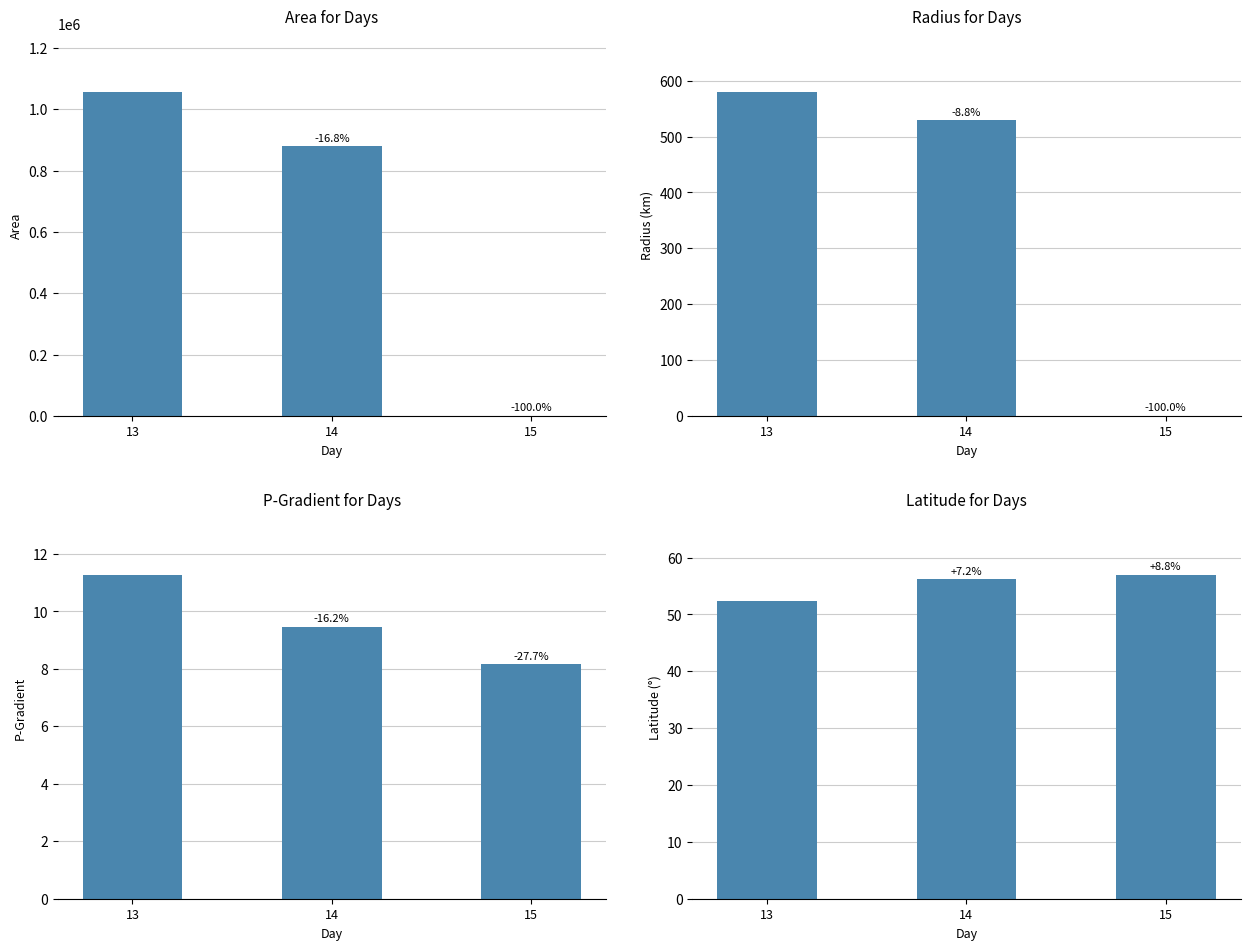

Which series has the widest spread of values?

area